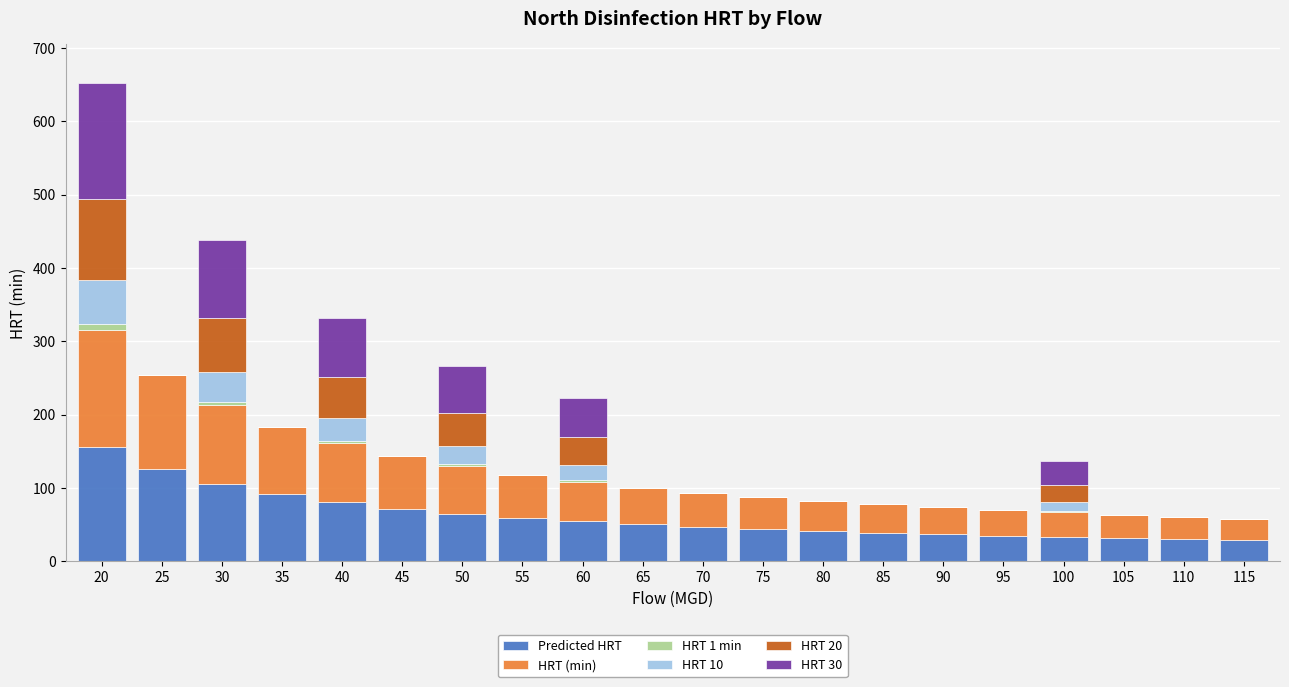

What is the highest value of the Predicted HRT series?

155.9